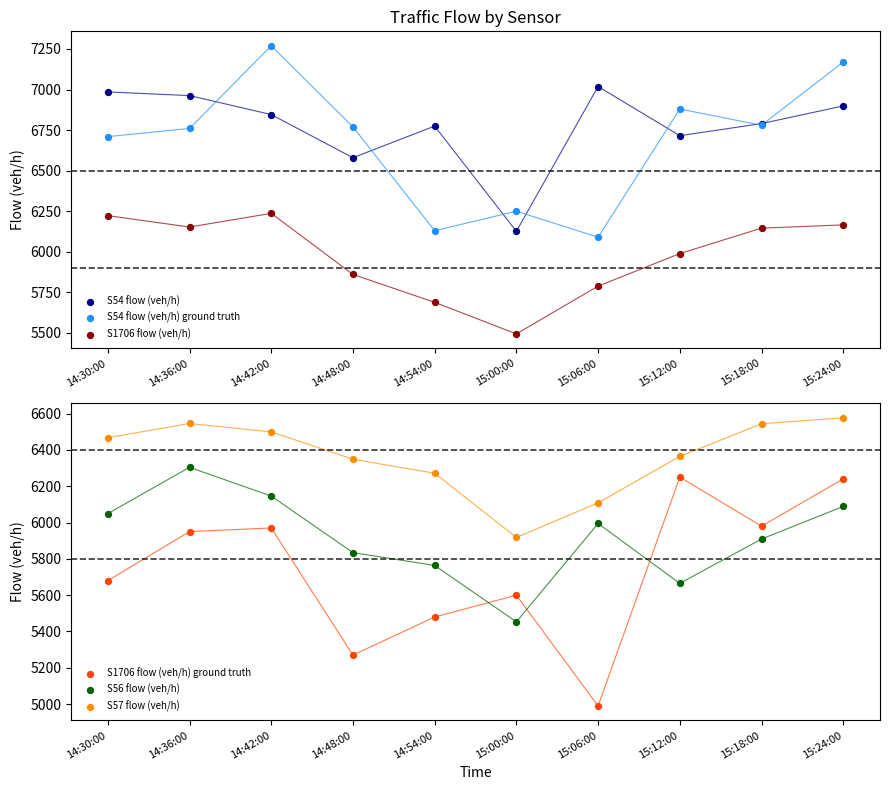

What is the total value across all series at 14:42:00?

38967.4